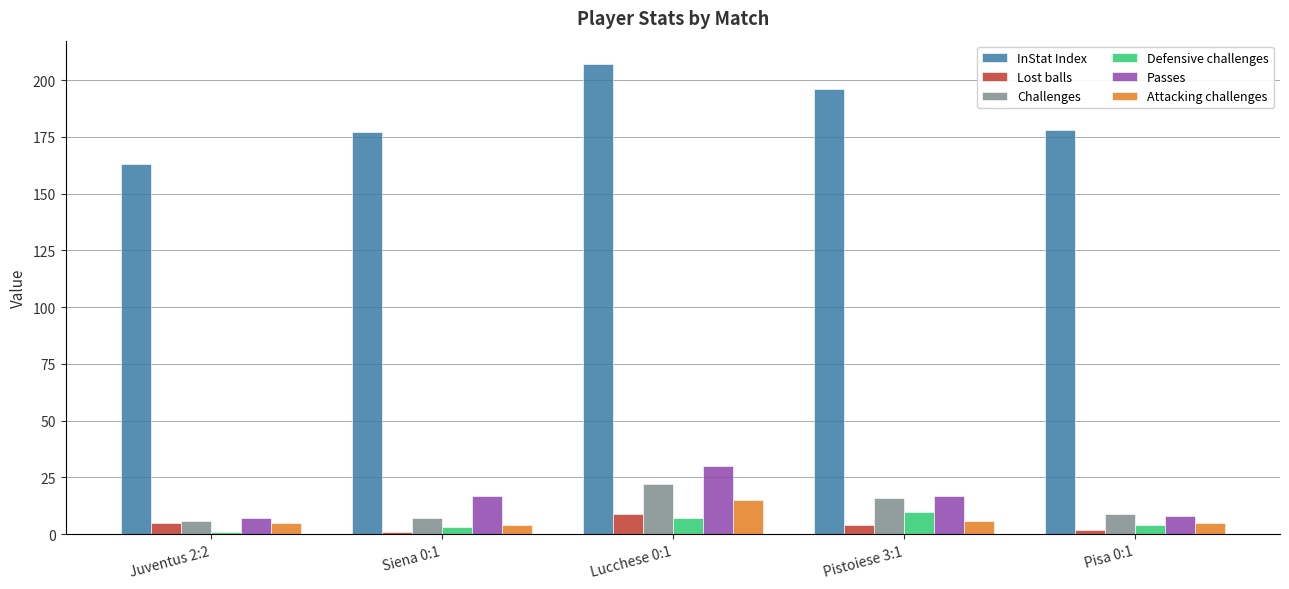

What are all the series names shown in the legend?

InStat Index, Lost balls, Challenges, Defensive challenges, Passes, Attacking challenges